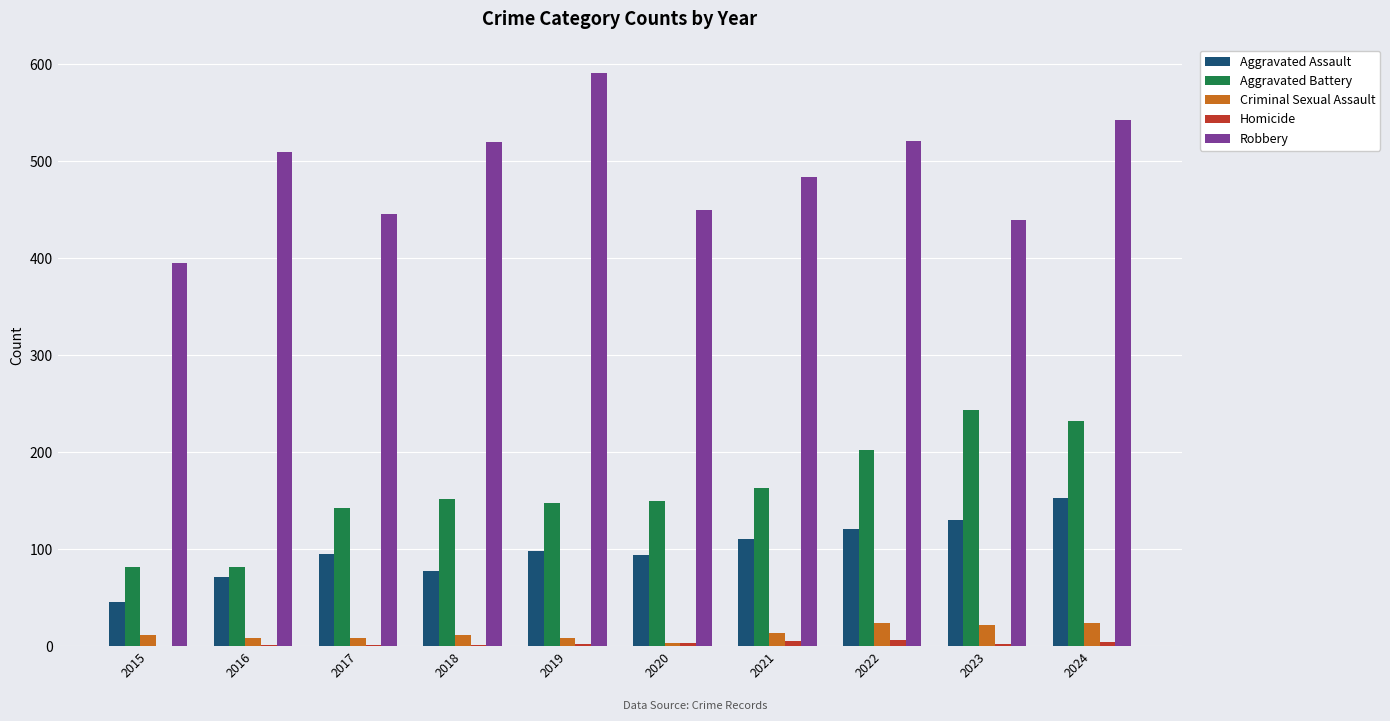

At which category is the sum across all series the highest?

2024